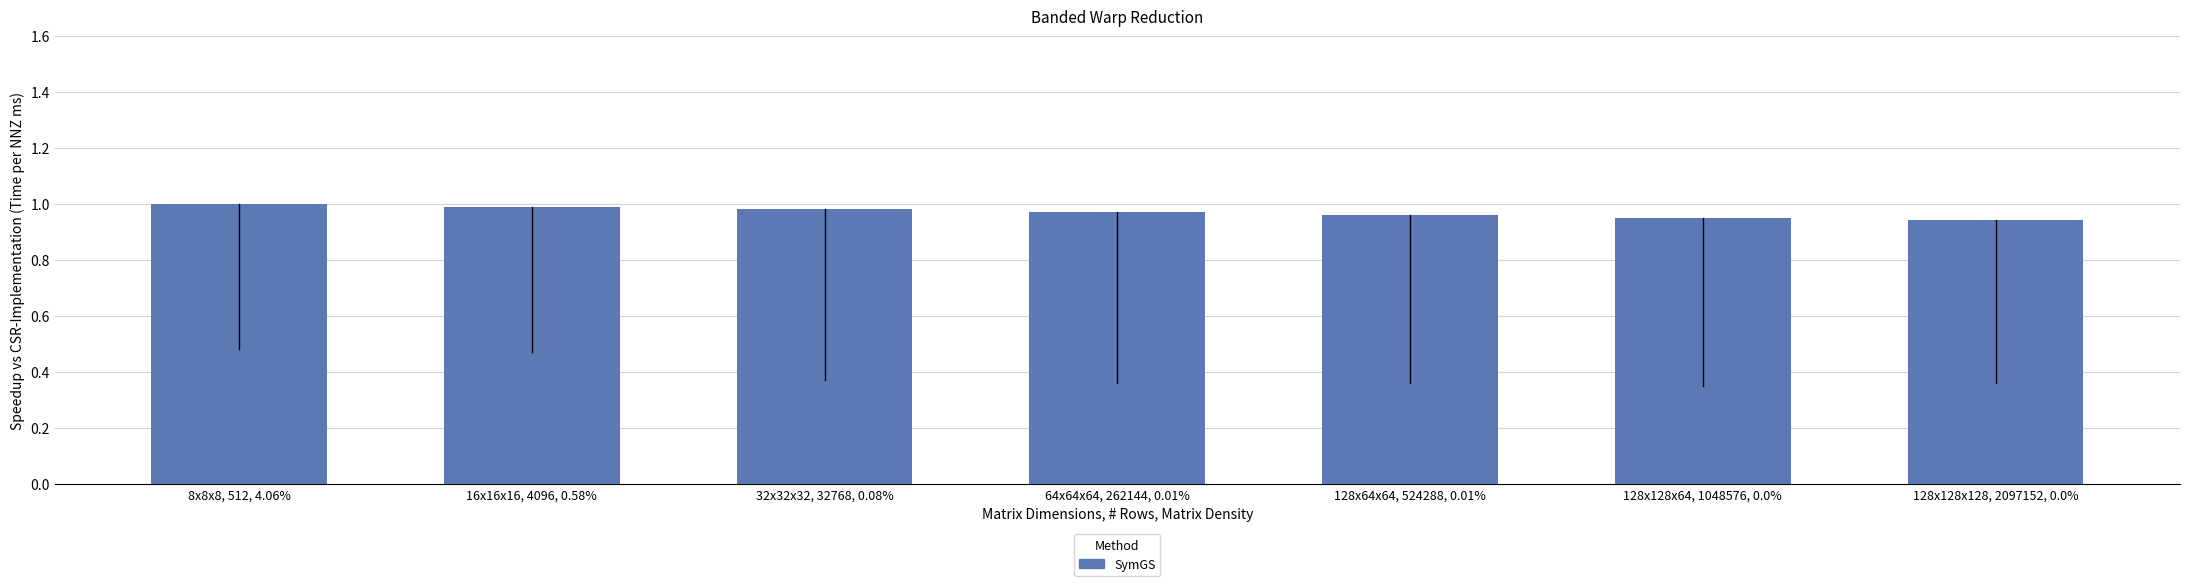

What position from the right is 128x64x64, 524288, 0.01%?

3